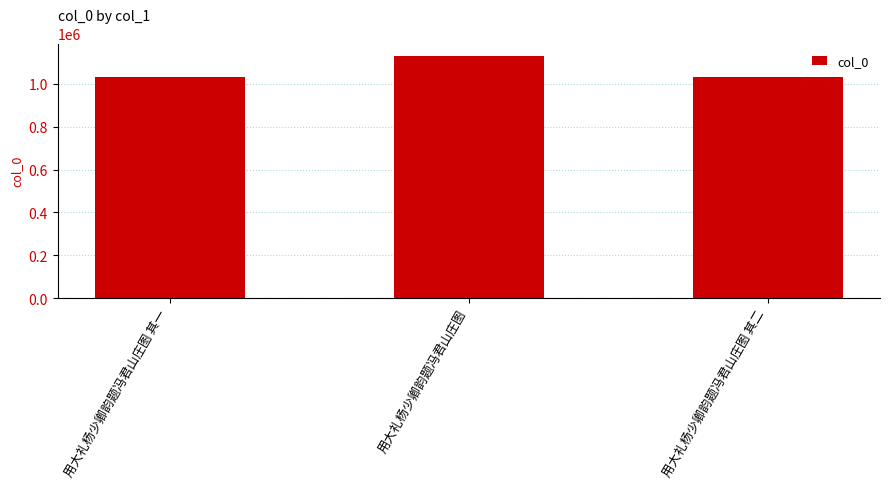

The chart shows a value of 1132327 at 用大礼杨少卿韵题冯君山庄图. True or false?

True